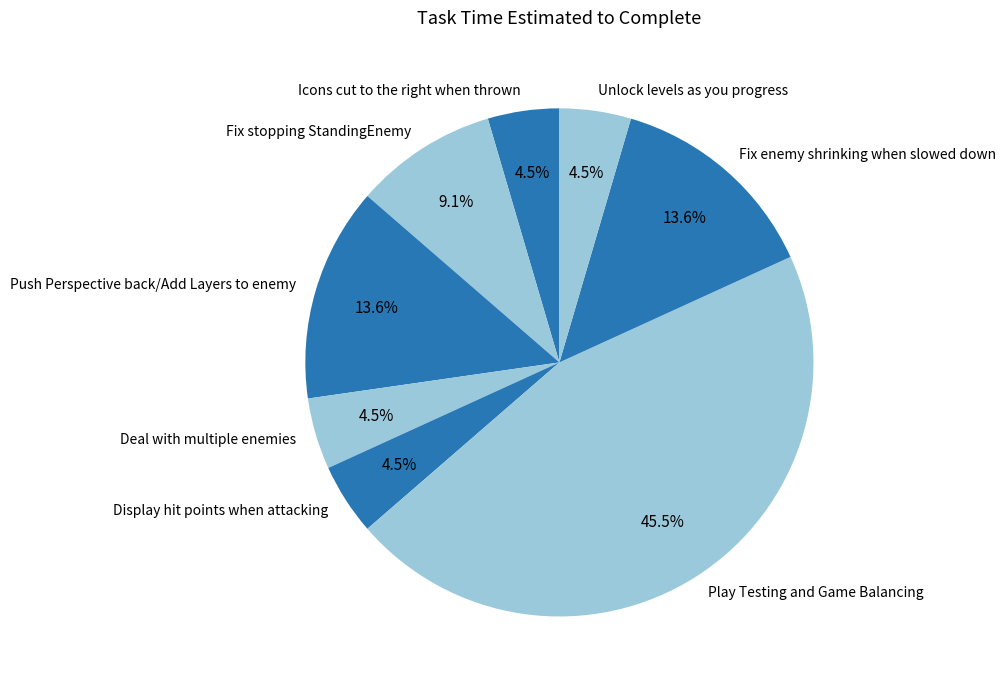

Does Deal with multiple enemies account for over 50% of the chart?

No